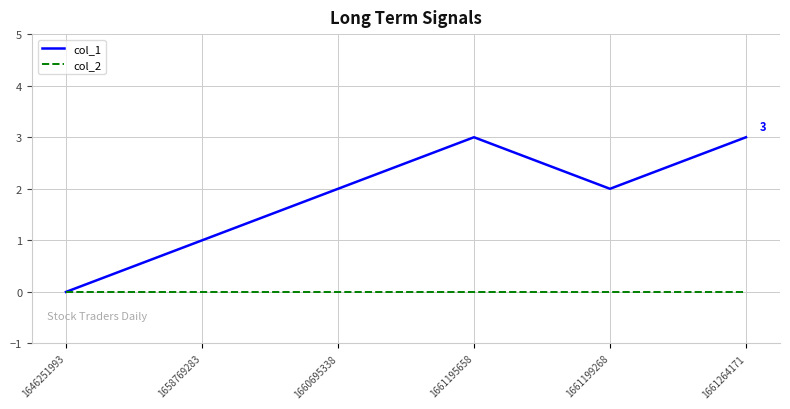

Is this an area chart (filled region under the line)?

No